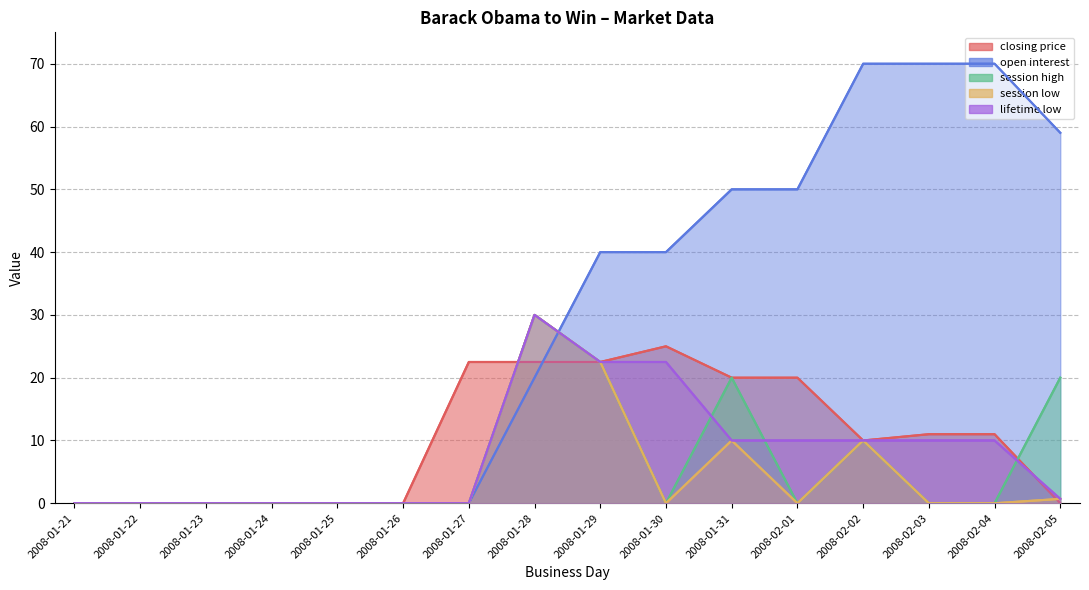

Rank the series at 2008-01-30 from lowest to highest value.

session high, session low, lifetime low, closing price, open interest